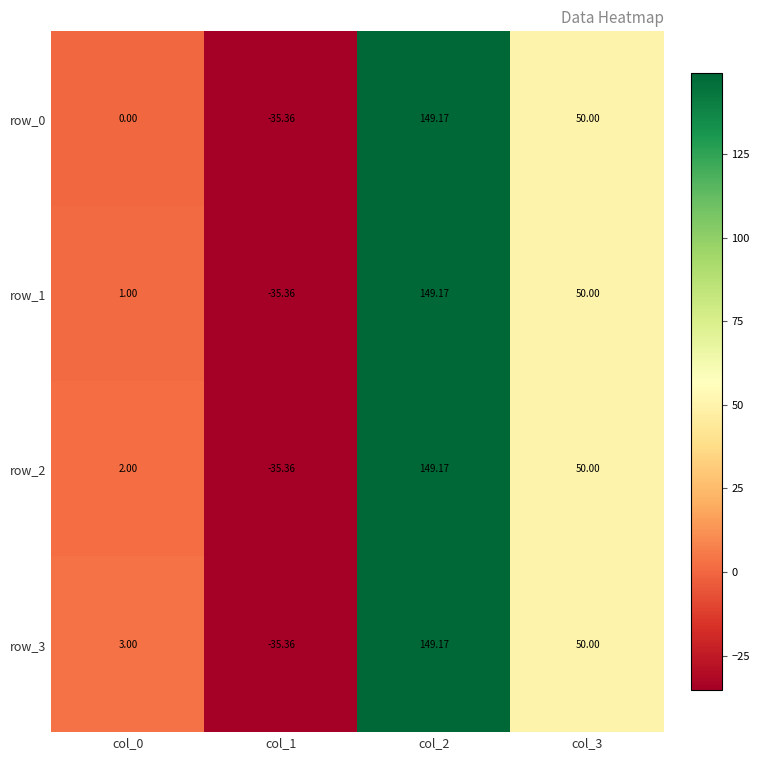

List the series in order of their overall mean, lowest first.

row_0, row_1, row_2, row_3